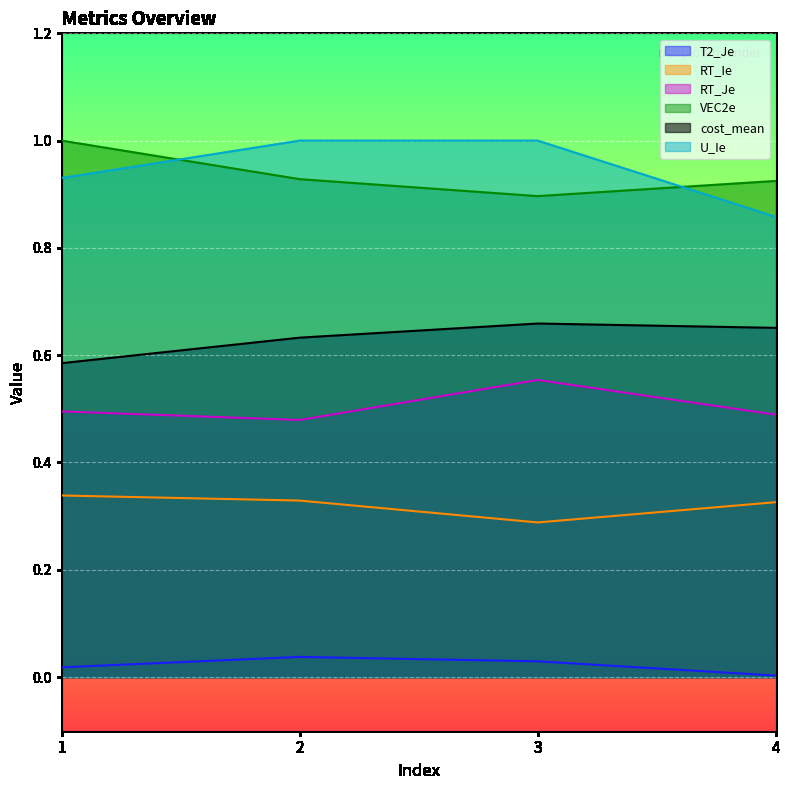

Is it true that RT_Je equals 0.5 at 1?

True